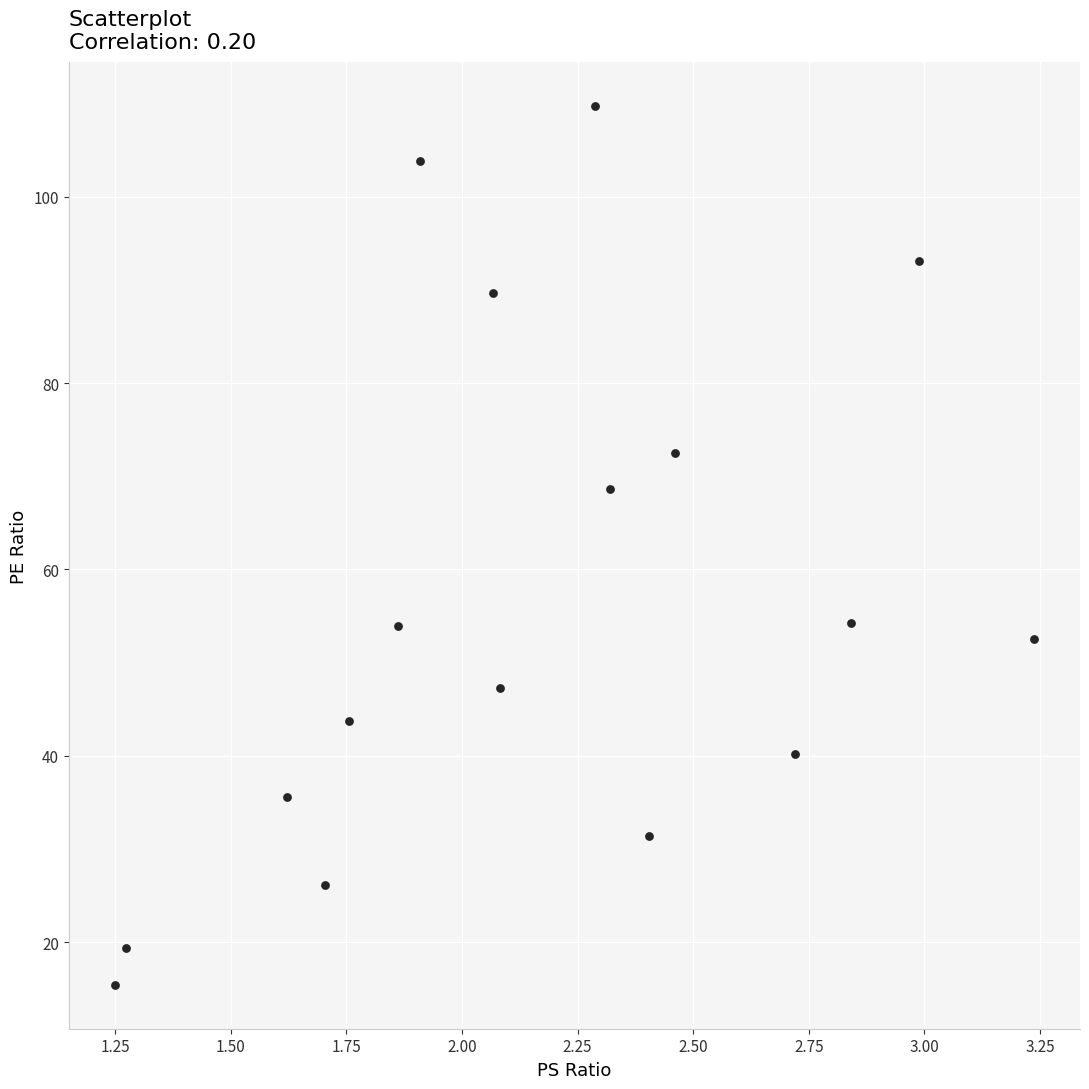

What Y value in the scatter plot is closest to 62?

68.6